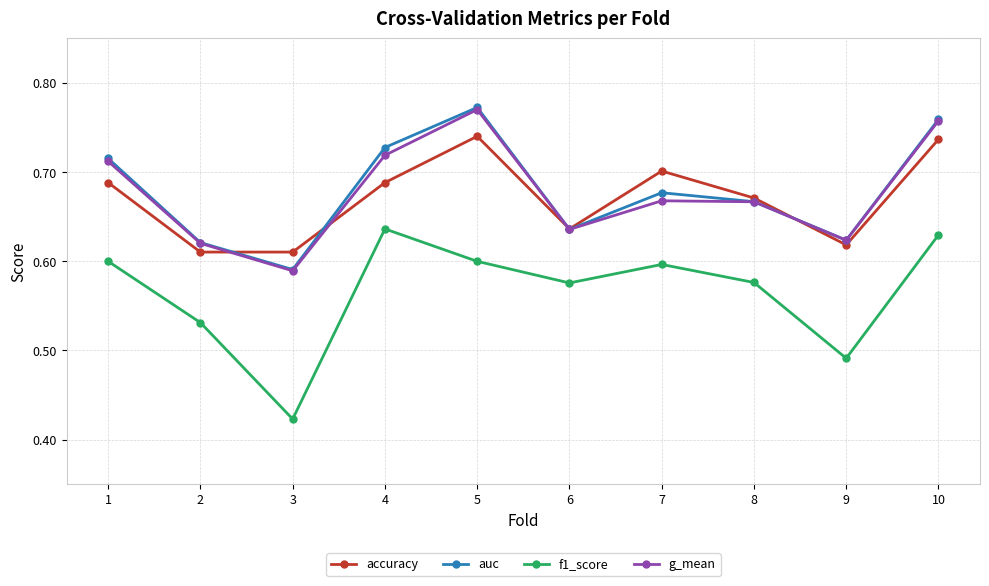

Which label corresponds to the largest value in the chart?

5